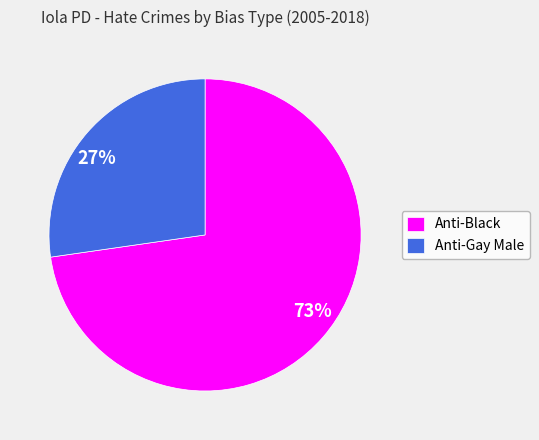

What is the ratio of the value at 27% to the value at 73%?

0.4